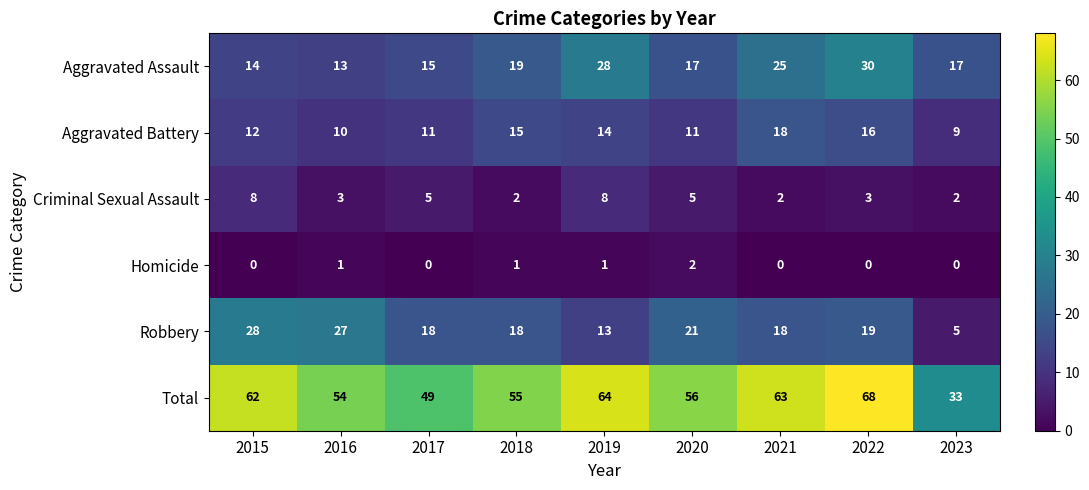

Which series has the largest range (max minus min)?

Total